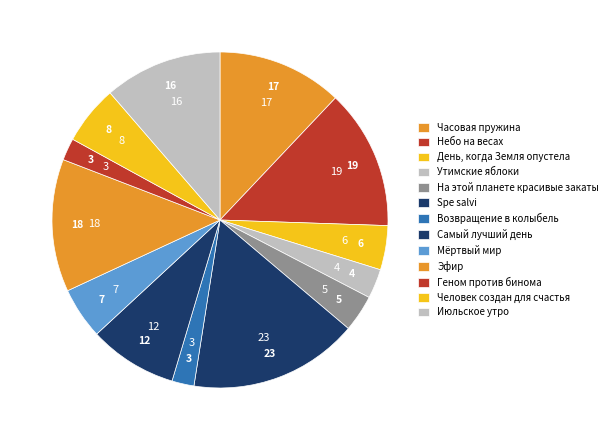

To the nearest percent, what is the difference between the largest and smallest slice percentages?

14%